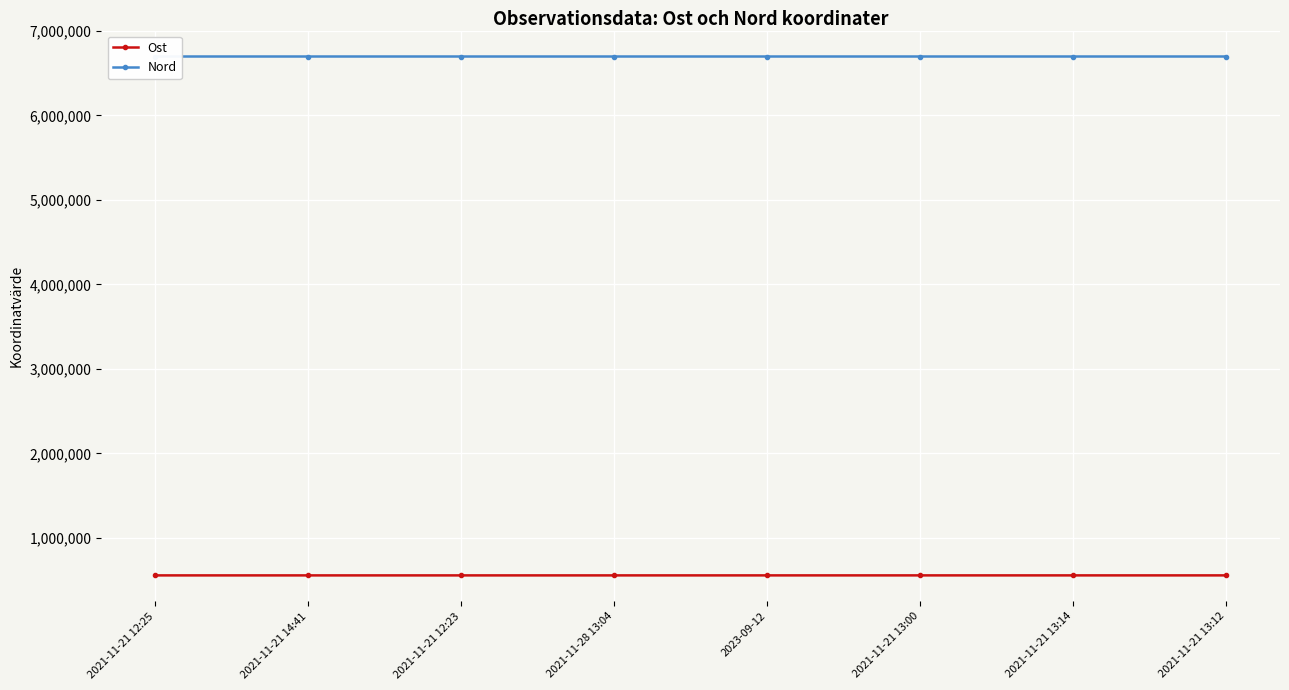

What are all the series names shown in the legend?

Ost, Nord